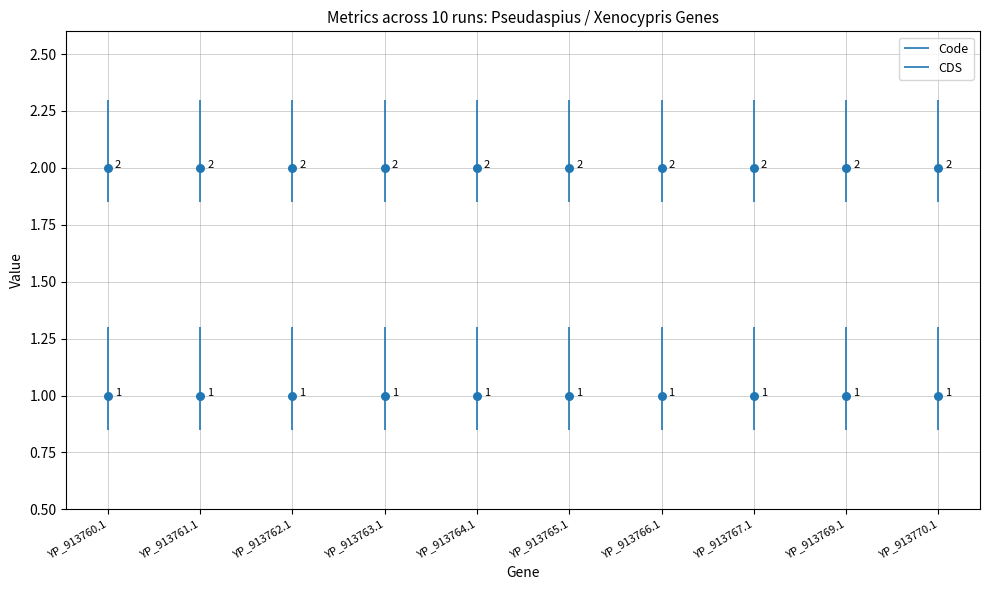

Which series has the largest total across all categories?

Code